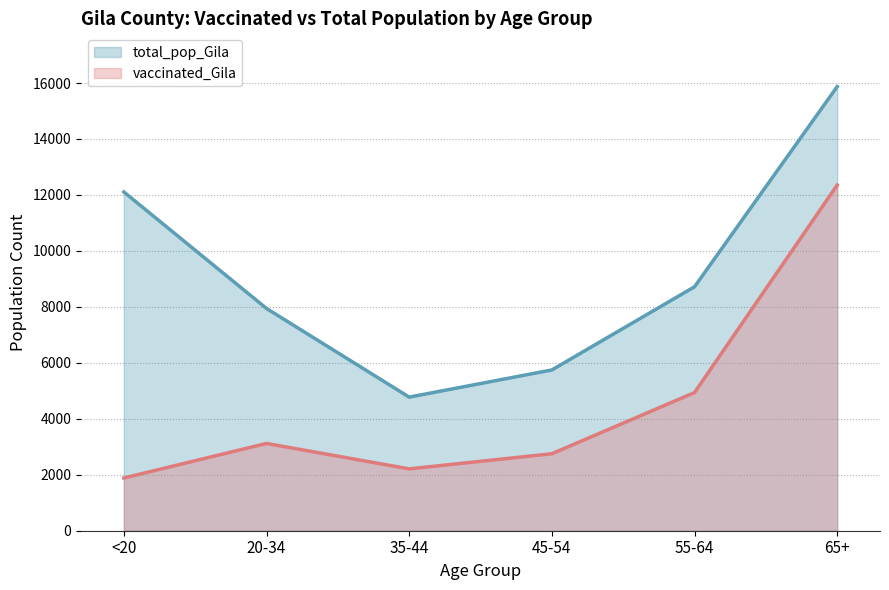

What is the highest value of the total_pop_Gila series?

15871